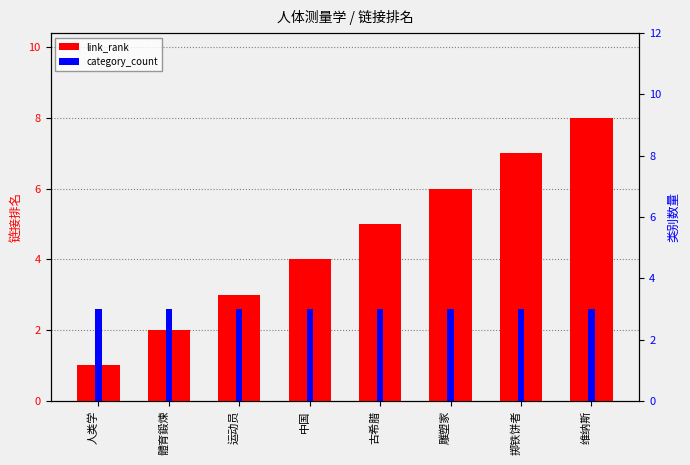

What are all the series names shown in the legend?

link_rank, category_count